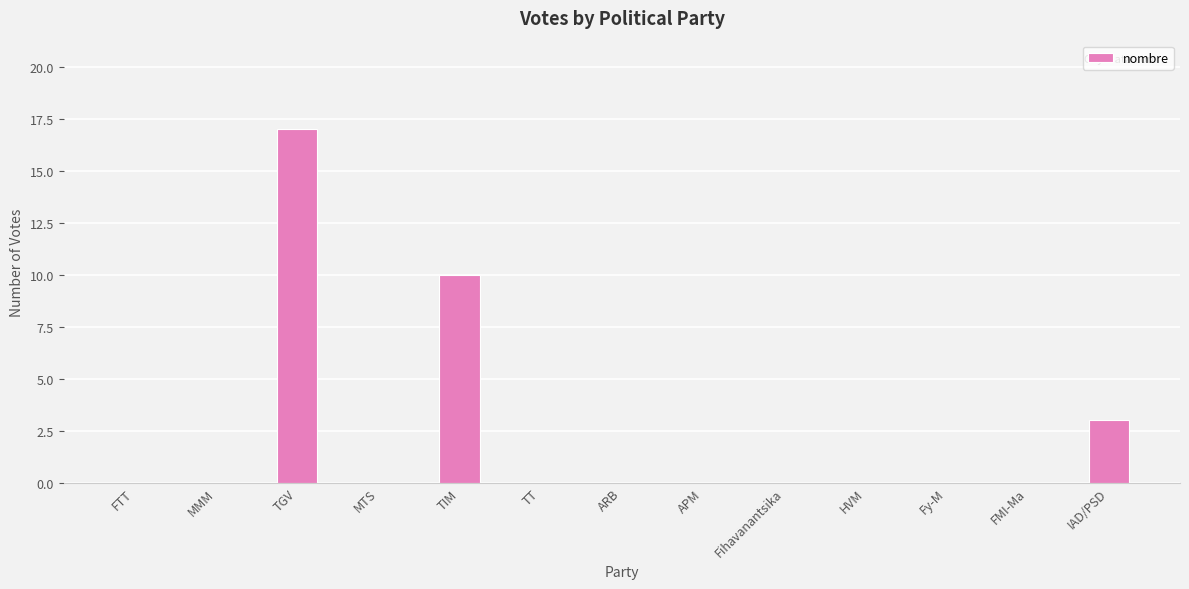

The value at TIM is 10. True or false?

True